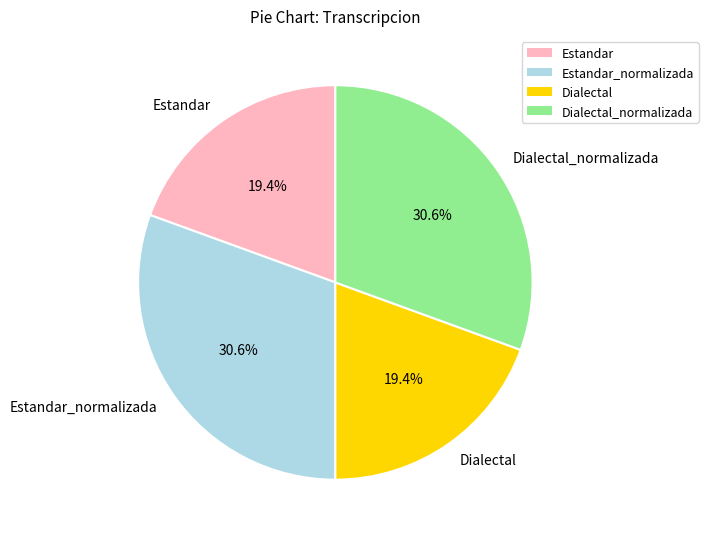

How much of the chart is everything except Estandar_normalizada?

69.4%